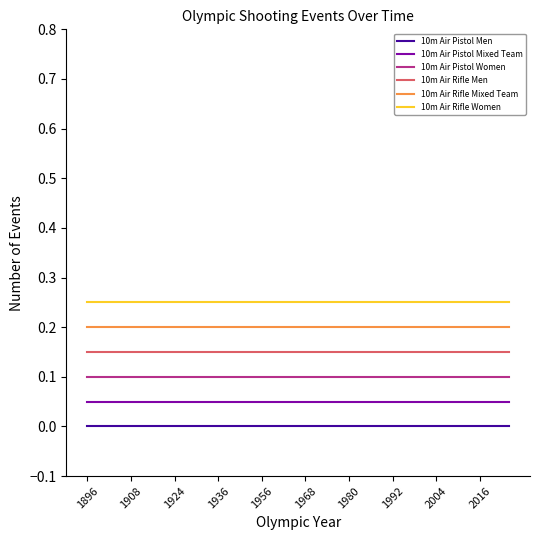

True or false: 10m Air Rifle Men and 10m Air Rifle Mixed Team intersect in this chart.

False